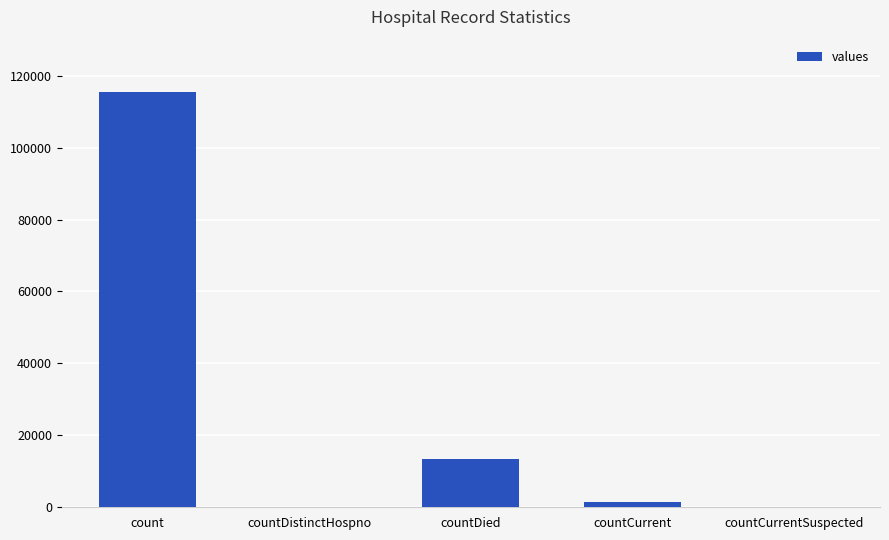

Count the number of data series in this chart.

1